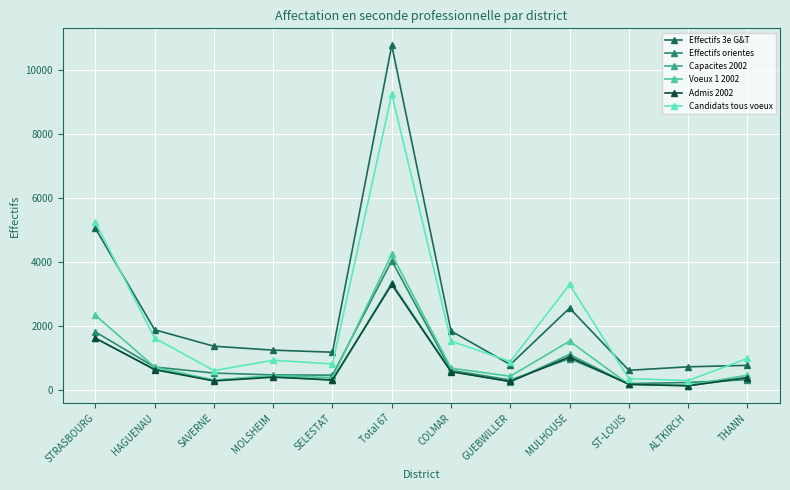

What is the highest value of the Voeux 1 2002 series?

4246